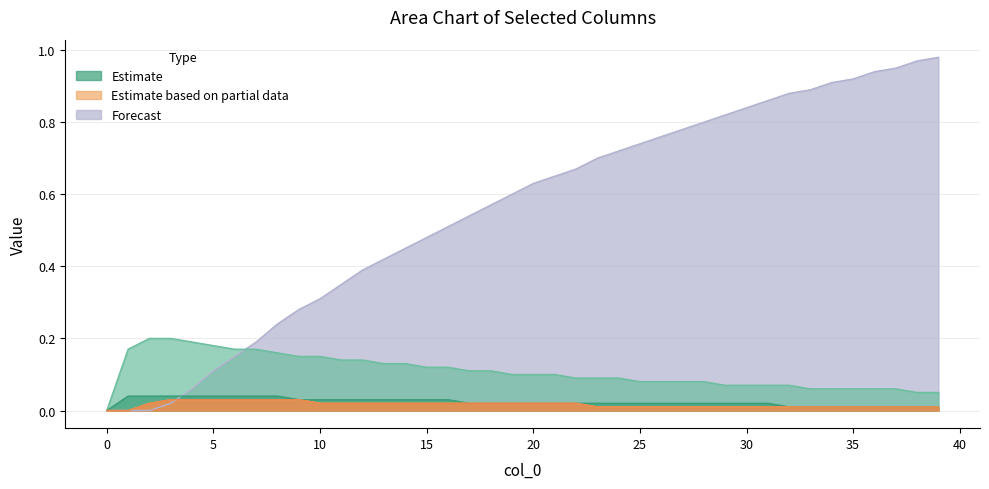

True or false: col_3 has more than 1 points higher than both neighbors.

False